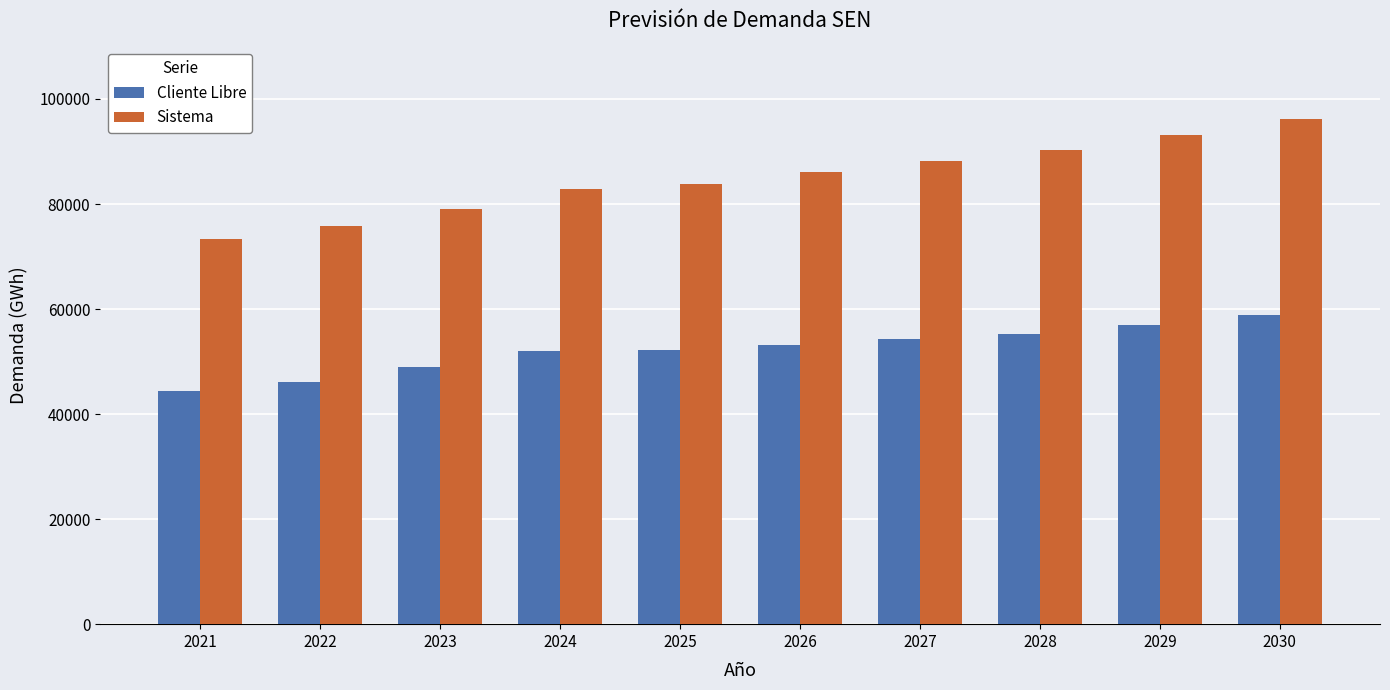

At which category is the sum across all series the highest?

2030